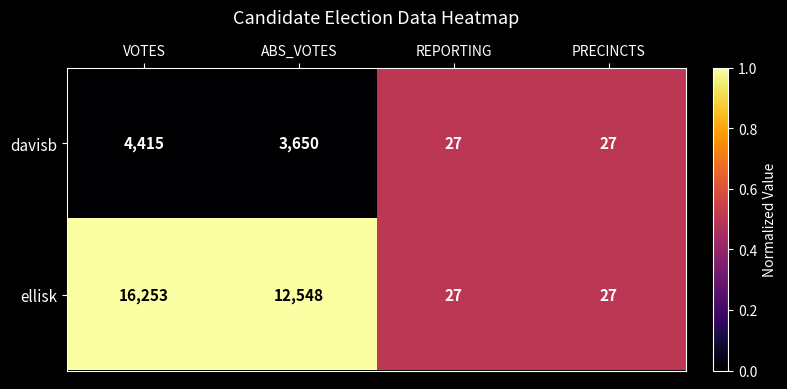

Reading left to right, extract all data points from this chart.

davisb: 4415	3650	27	27
ellisk: 16253	12548	27	27